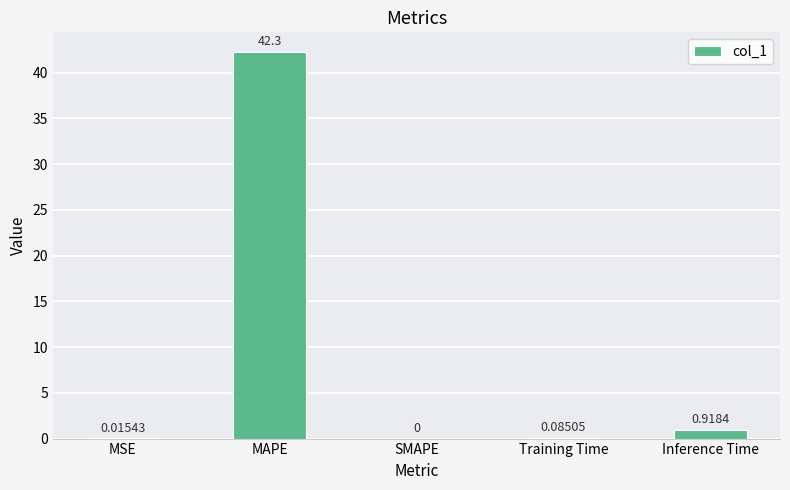

Where is the data nearest to the value 21?

Inference Time